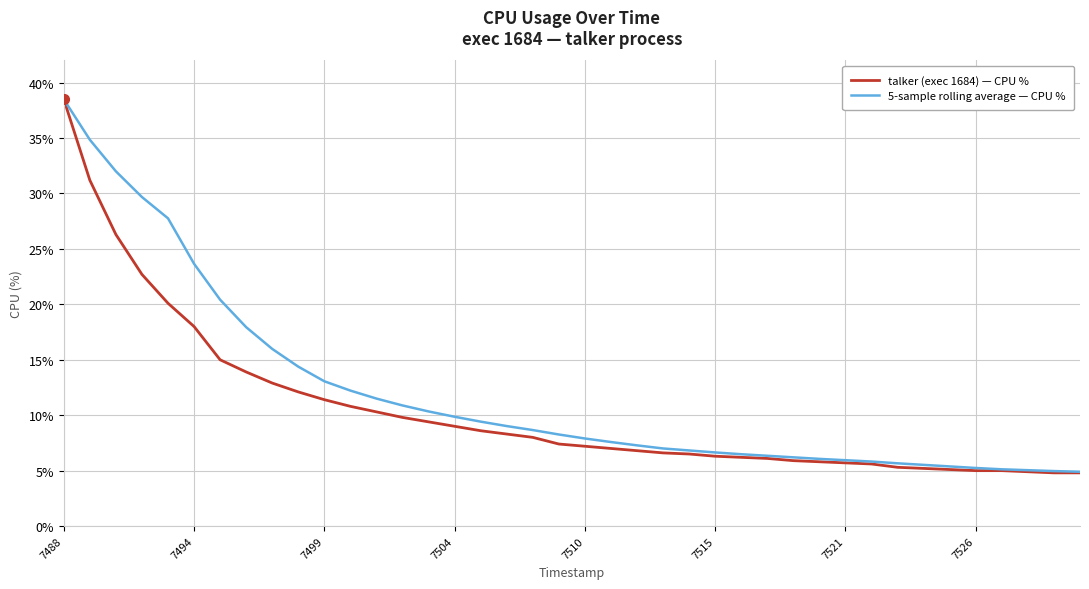

Which series has the largest range (max minus min)?

talker (exec 1684) — CPU %